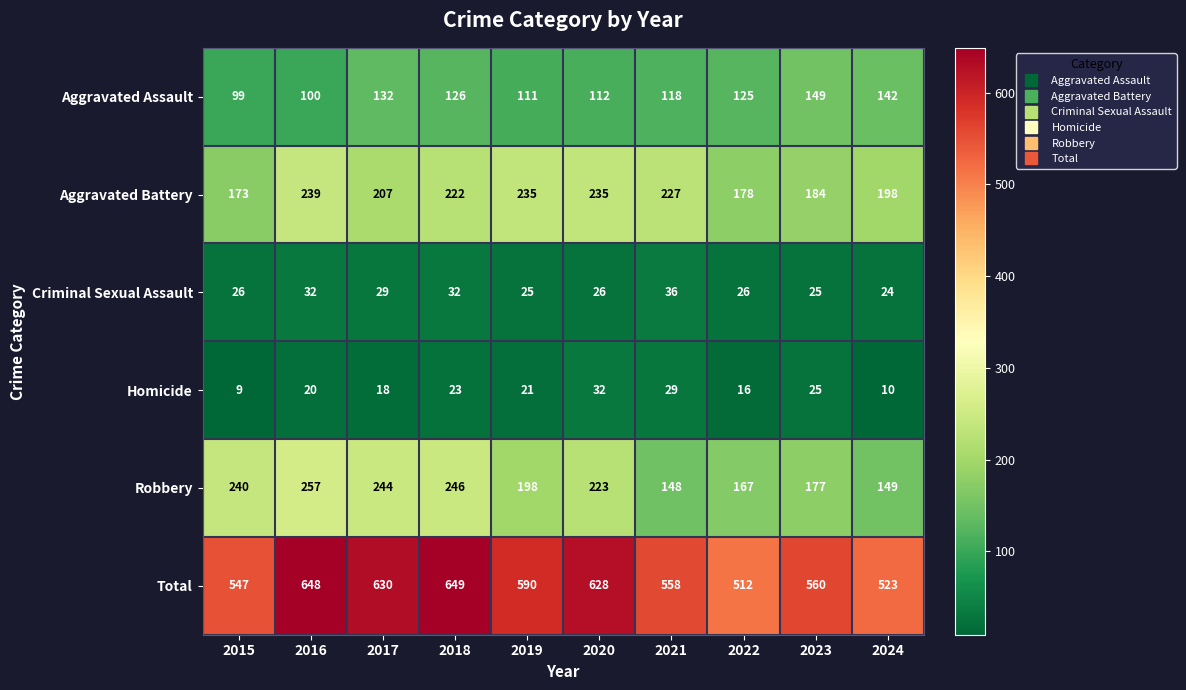

At how many categories does at least one series exceed 615?

4